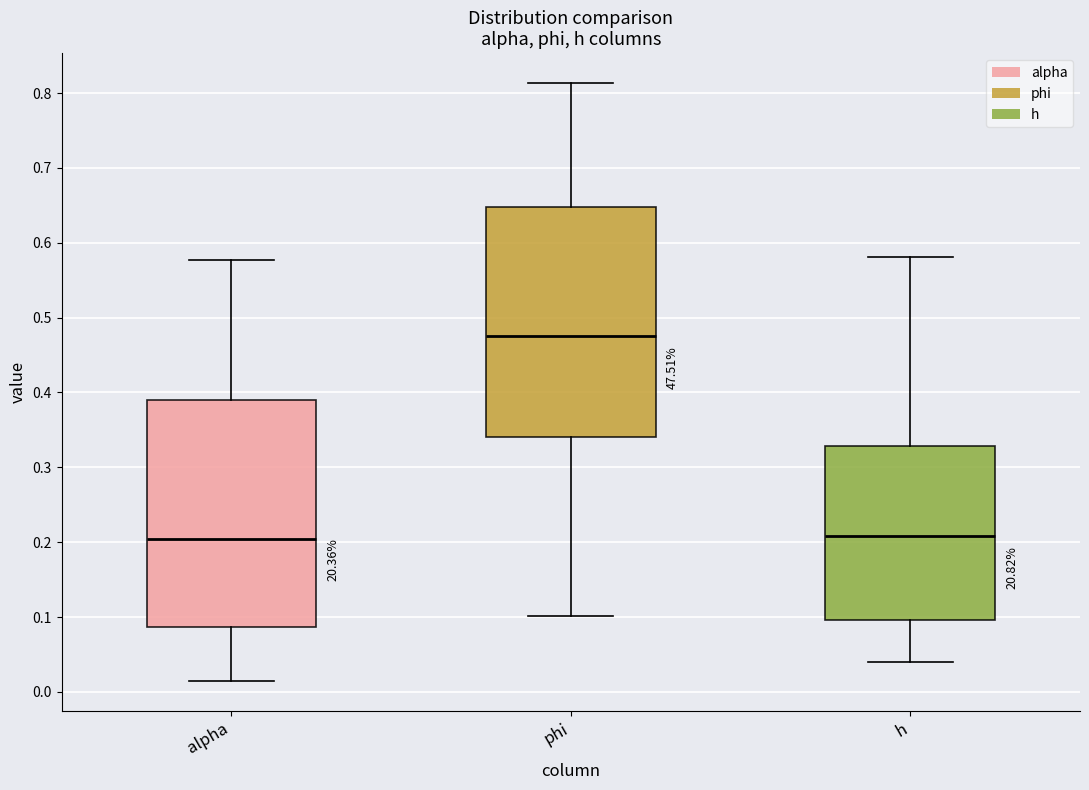

Reading left to right, transcribe this box plot: for each box, give where its median line is, the range the box spans, and where its two whiskers end, as read against the y-axis. The values are not printed on the chart, so give them approximately, as read against the axis.

alpha: median 0.20, box 0.09 to 0.39, whiskers 0.01 to 0.58
phi: median 0.48, box 0.34 to 0.65, whiskers 0.10 to 0.81
h: median 0.21, box 0.10 to 0.33, whiskers 0.04 to 0.58